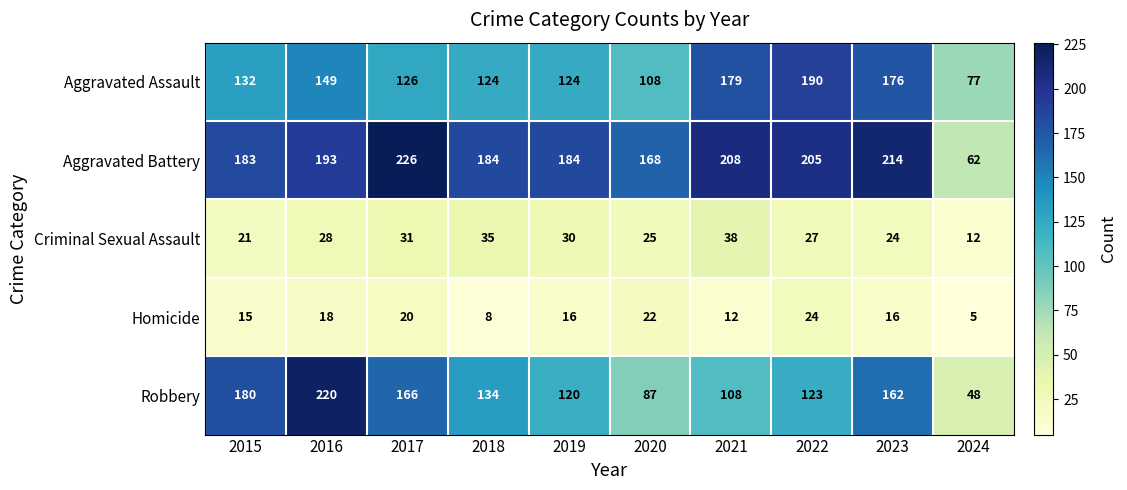

What is the maximum value for Robbery?

220